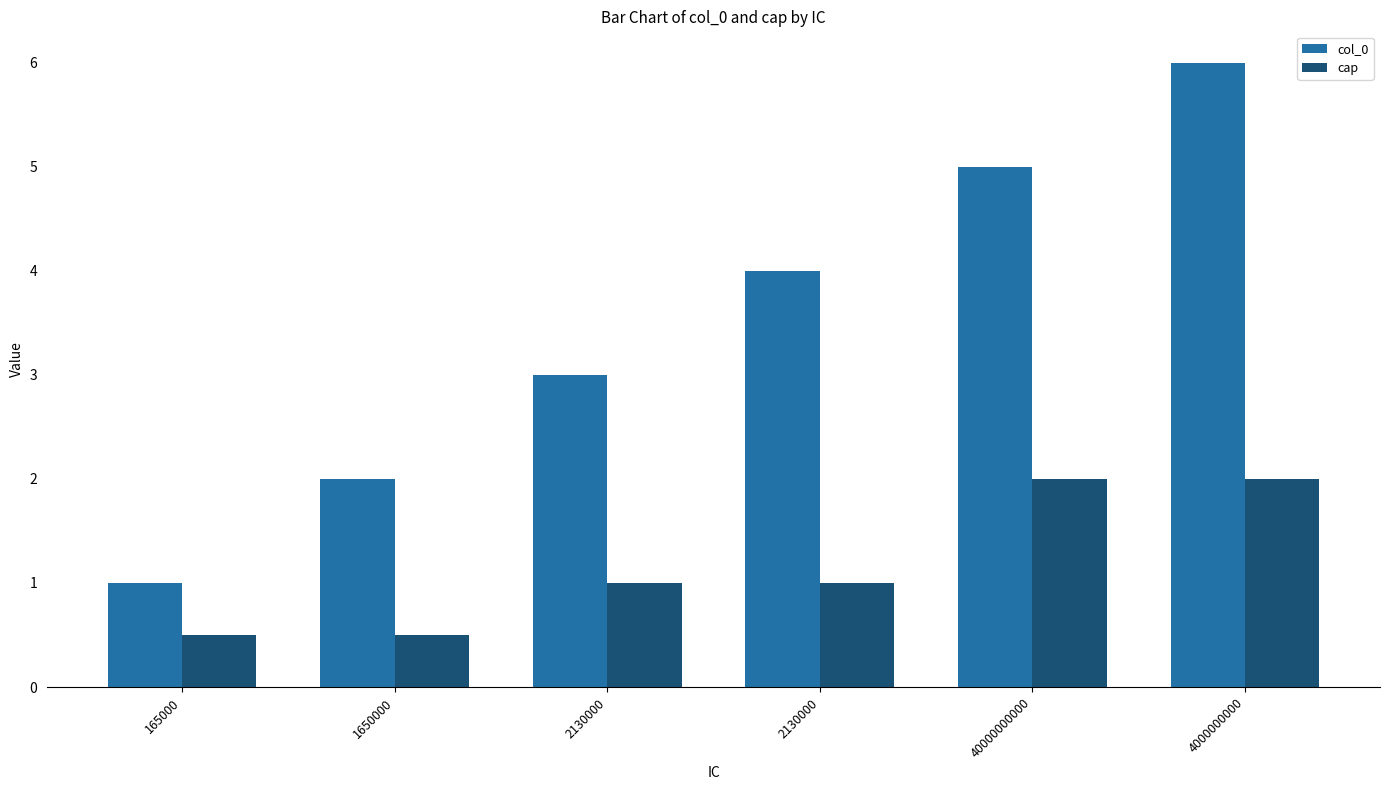

At which category is the sum across all series the highest?

4000000000